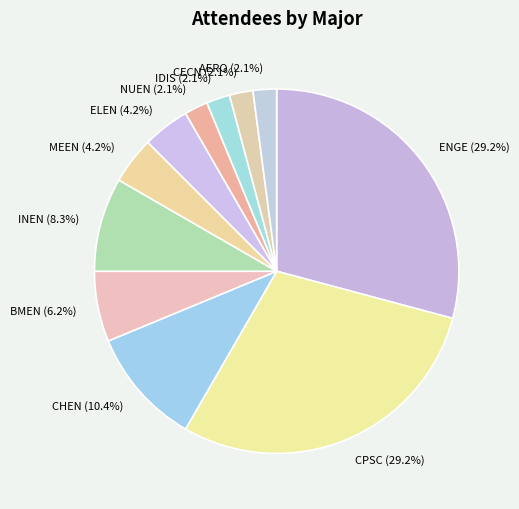

Which has a higher value, MEEN (4.2%) or NUEN (2.1%)?

MEEN (4.2%)